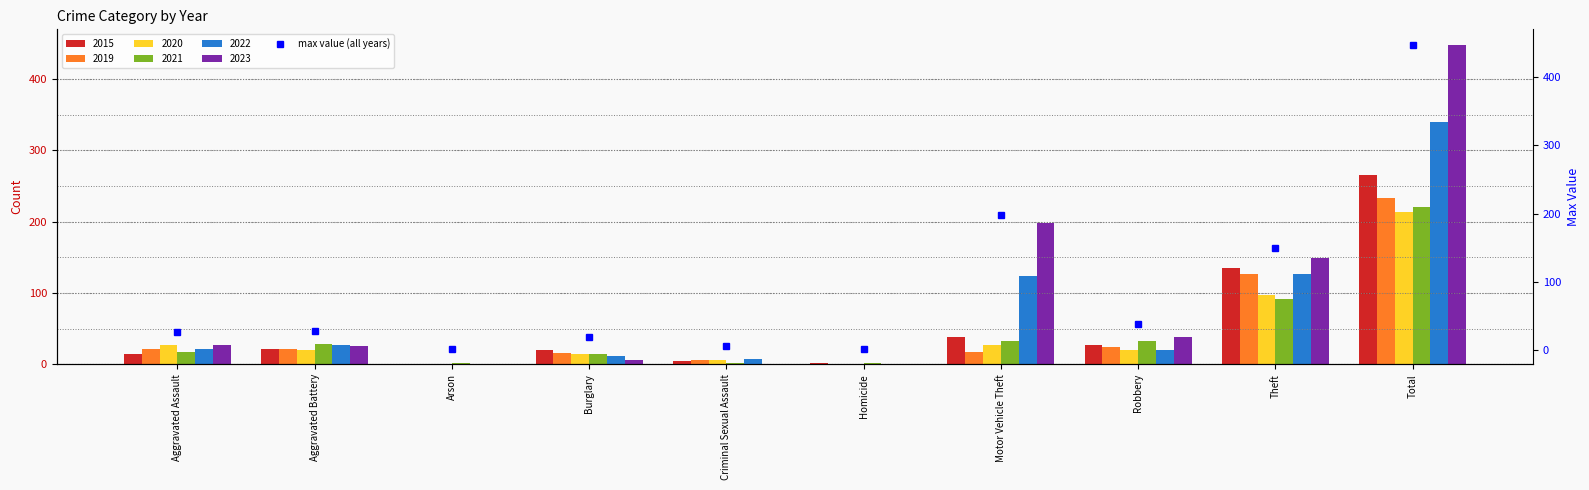

What is the value of the 3rd bar from the left?

2